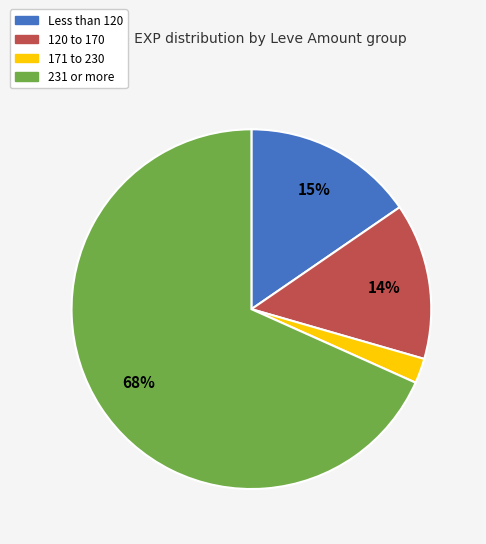

Does any single category account for the majority?

Yes